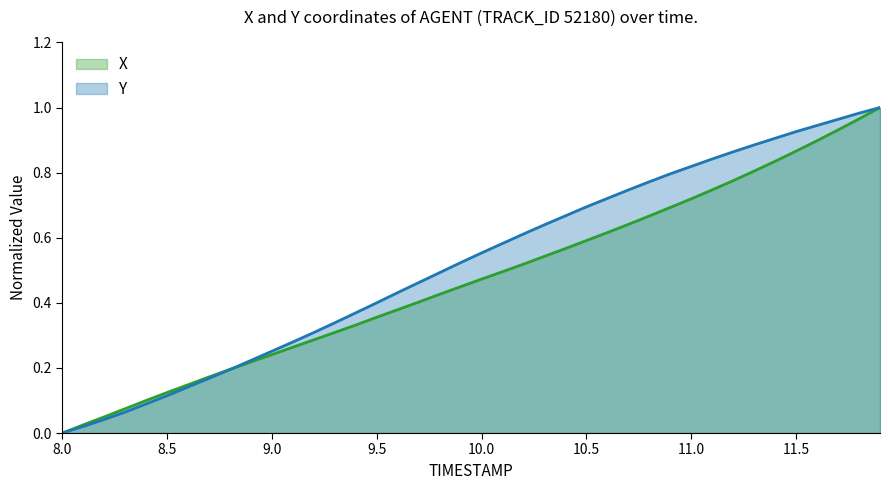

Which series has the largest total across all categories?

Y